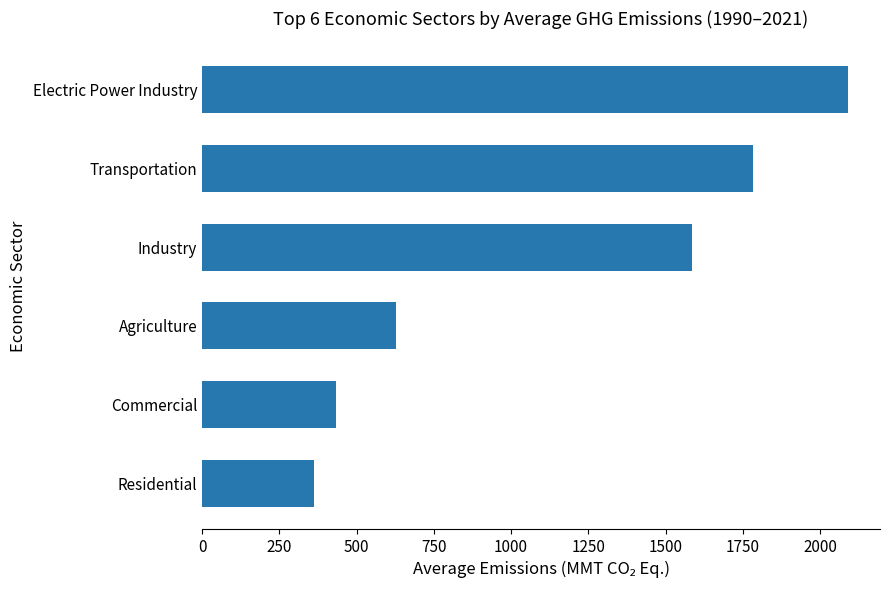

True or false: the data shows 1783.2 at Transportation.

True